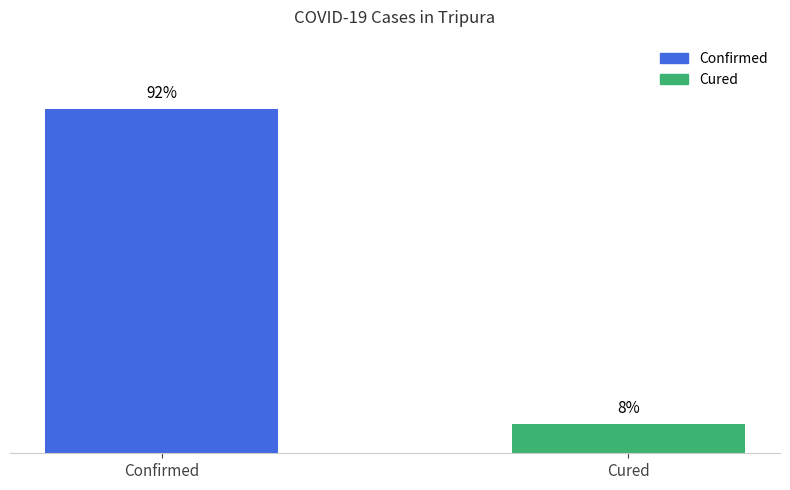

How many bars are there in total?

2